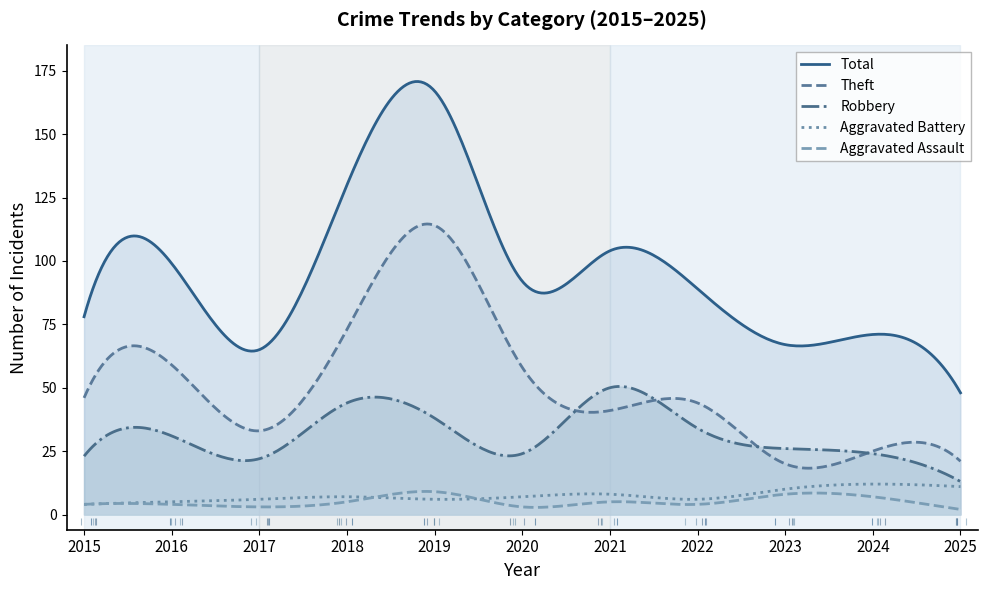

The Aggravated Assault series shows 4 at 2022. True or false?

True